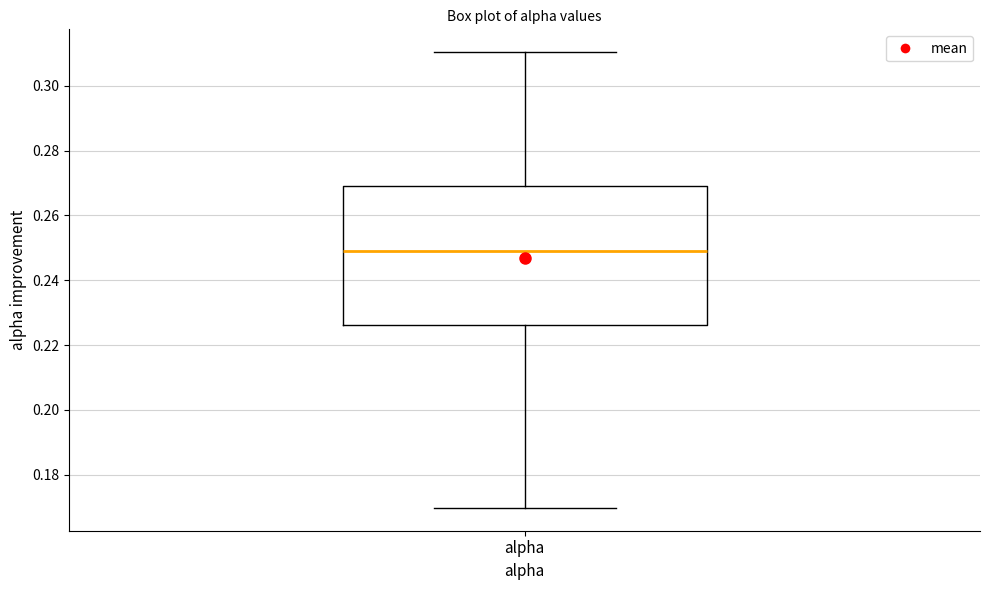

Transcribe this box plot: give where the median line is, the range the box spans, and where the two whiskers end, as read against the y-axis. The values are not printed on the chart, so give them approximately, as read against the axis.

median 0.250, box 0.226 to 0.268, whiskers 0.170 to 0.310